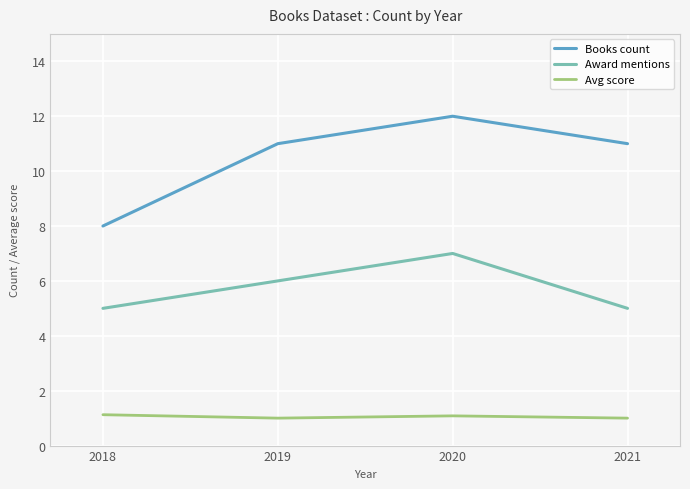

Is it true that Avg score equals 0.3 at 2020?

False